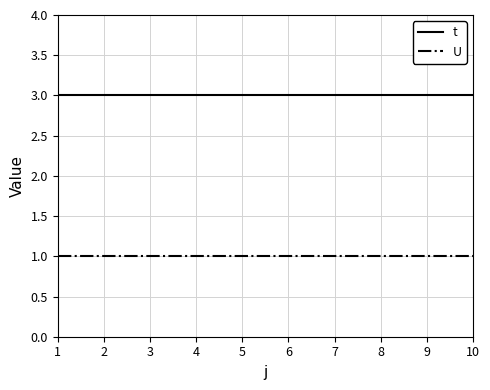

True or false: U and t cross at least once.

False